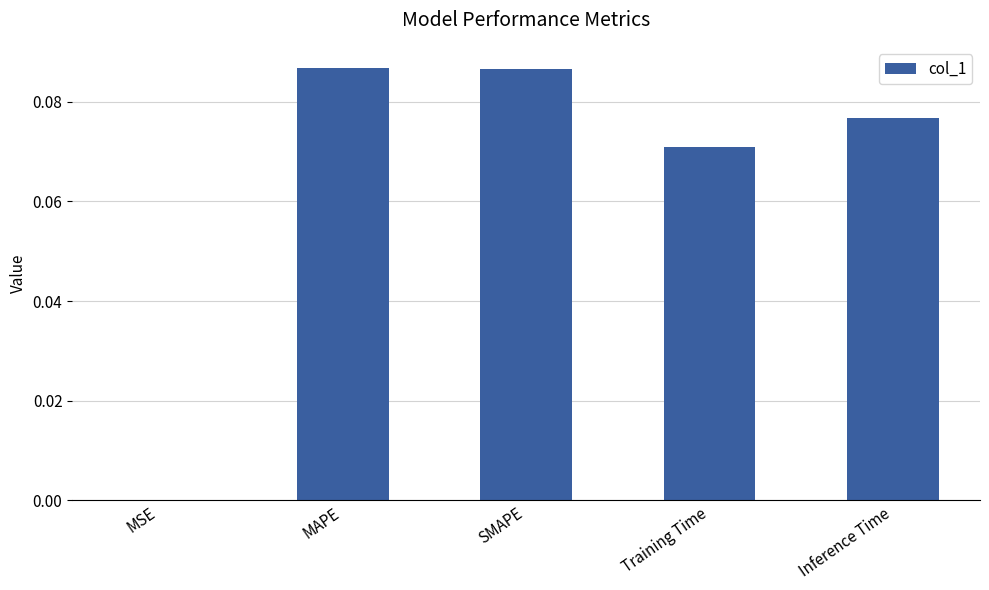

What is the sum of all values?

0.3